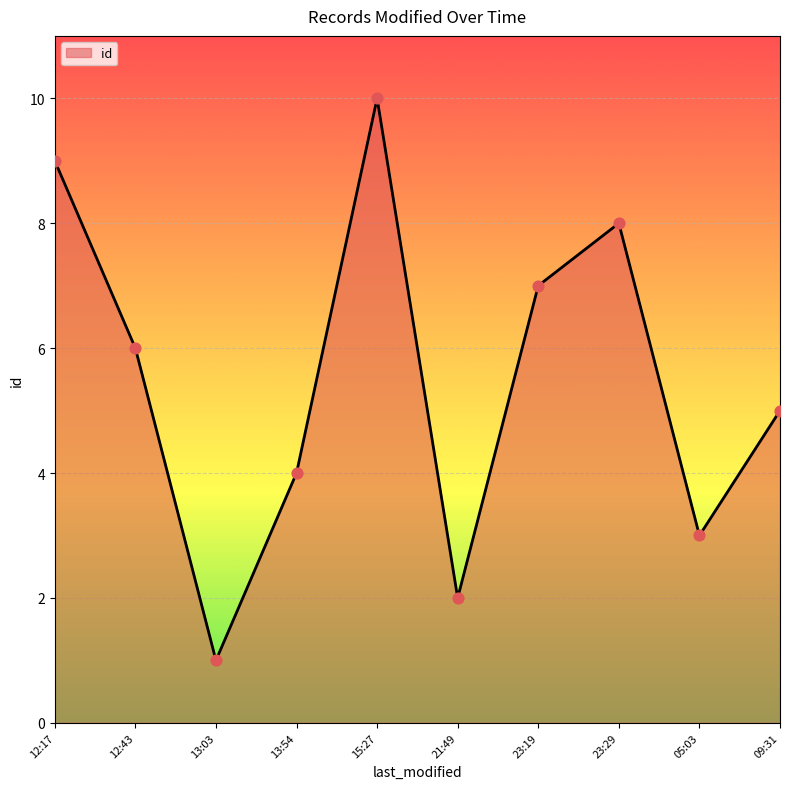

Which has a higher value, 13:54 or 21:49?

13:54